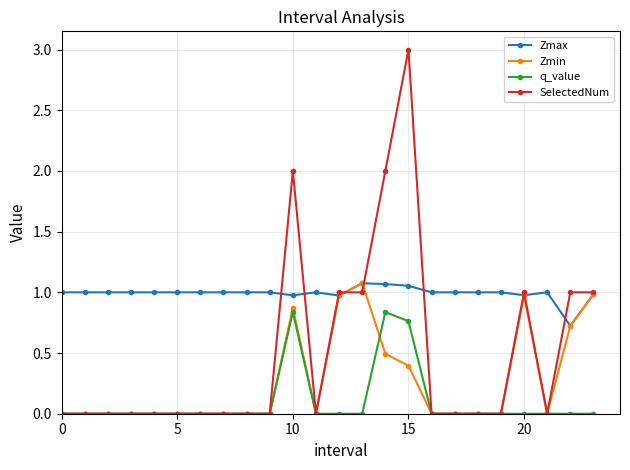

What is the sum of all SelectedNum values?

12.0